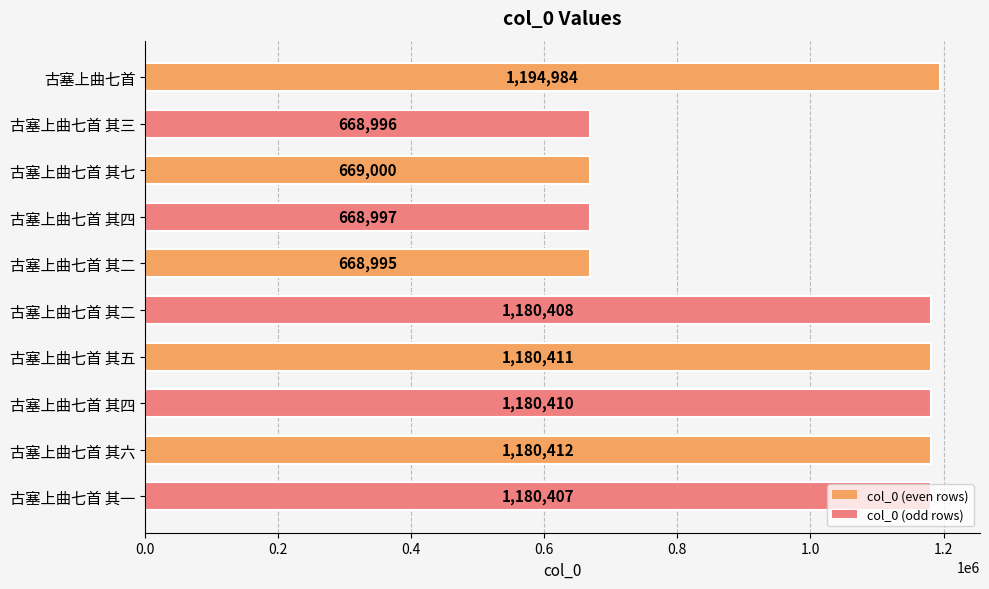

How many bars are there in total?

10